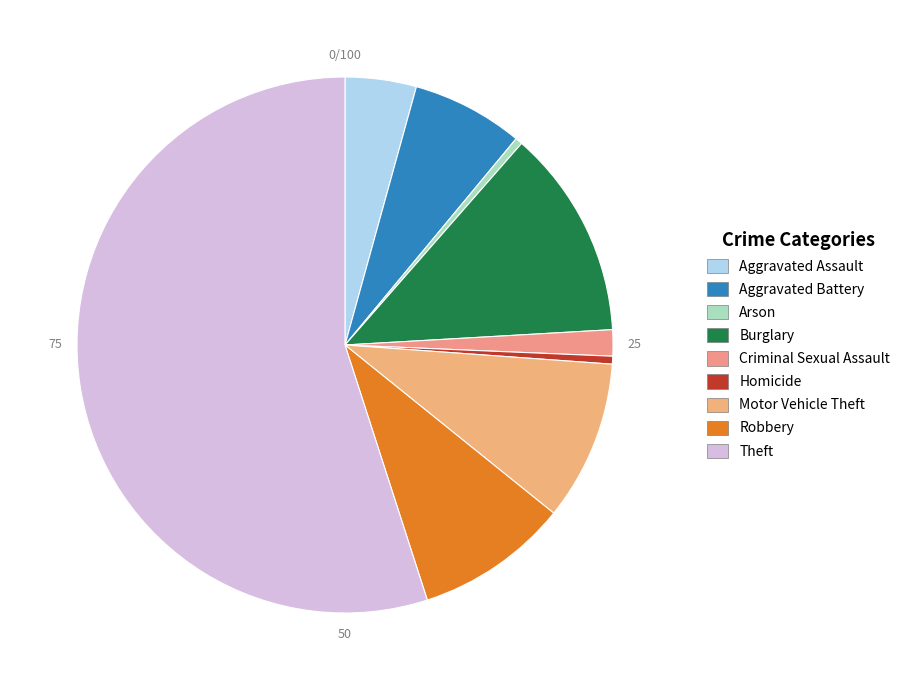

Is there a majority slice in this chart?

Yes